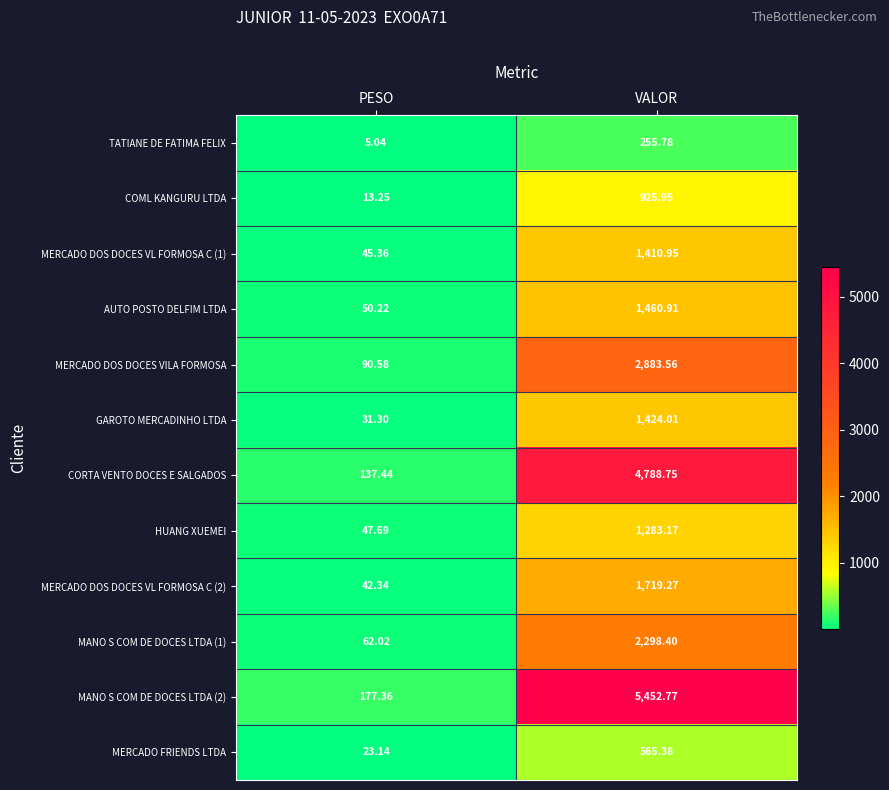

Where does the MERCADO DOS DOCES VILA FORMOSA series first go above 2883?

VALOR